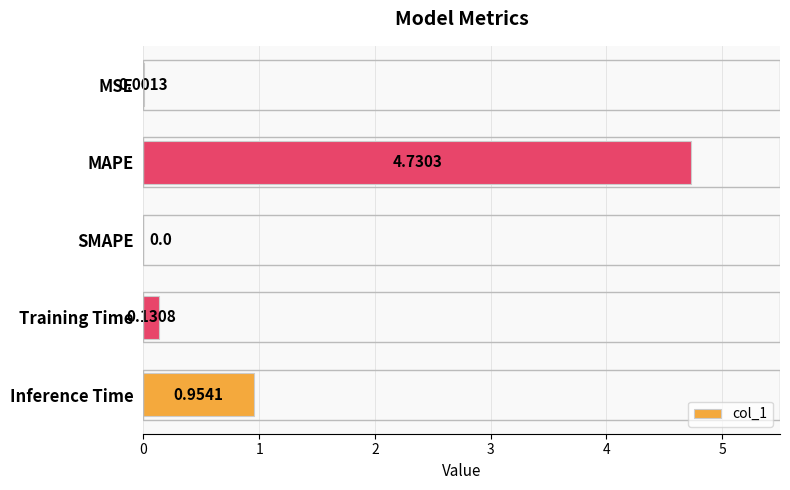

Between MSE and SMAPE, which is larger?

MSE